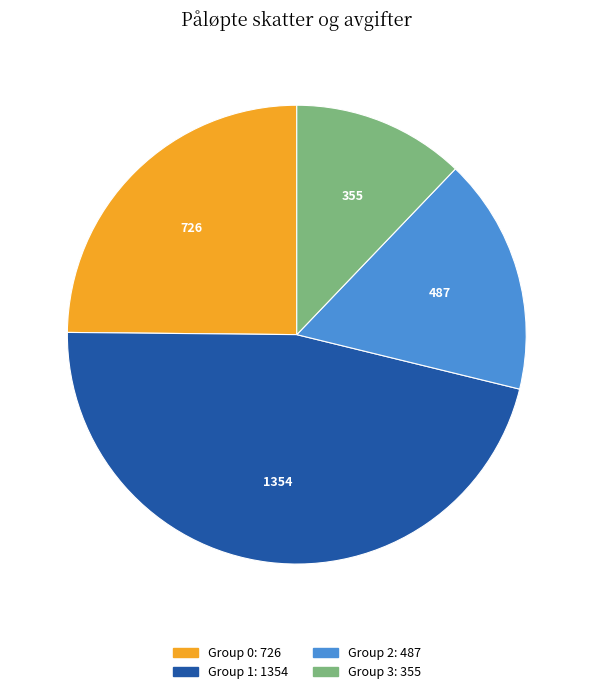

Does any single category account for the majority?

No